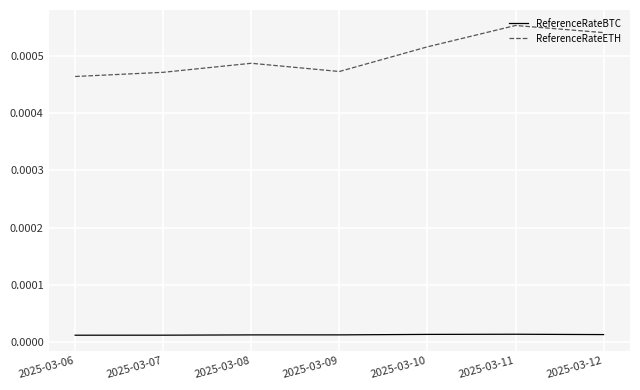

Which series changed the most between 2025-03-06 and 2025-03-11?

ReferenceRateETH